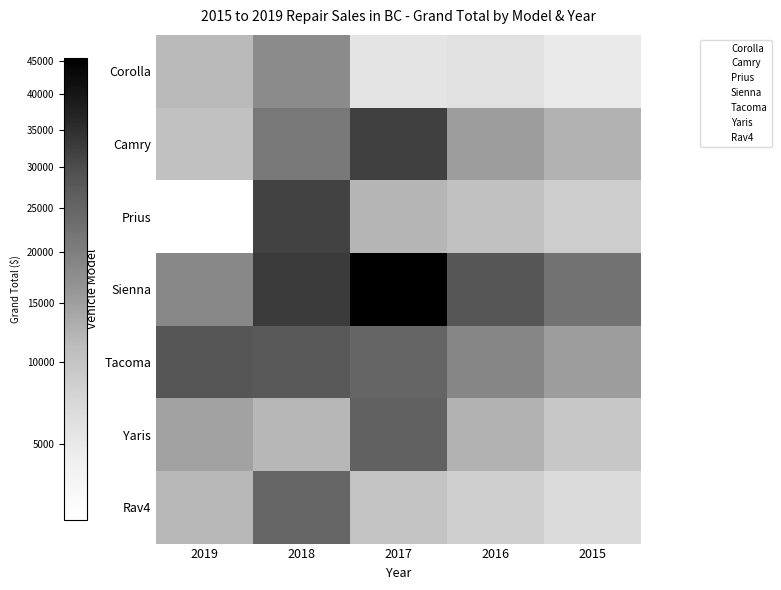

Reading right to left, list all the values displayed in this chart.

Corolla: 2015=4840	2016=5940	2017=5500	2018=17980	2019=11500
Camry: 2015=12480	2016=15120	2017=32100	2018=21148	2019=10400
Prius: 2015=8640	2016=10560	2017=12155	2018=31560	2019=2880
Sienna: 2015=22320	2016=28080	2017=45360	2018=32868	2019=18601
Tacoma: 2015=15120	2016=18900	2017=24840	2018=27560	2019=28140
Yaris: 2015=9600	2016=12480	2017=25679	2018=11815	2019=14410
Rav4: 2015=6720	2016=8400	2017=10136	2018=24708	2019=11600